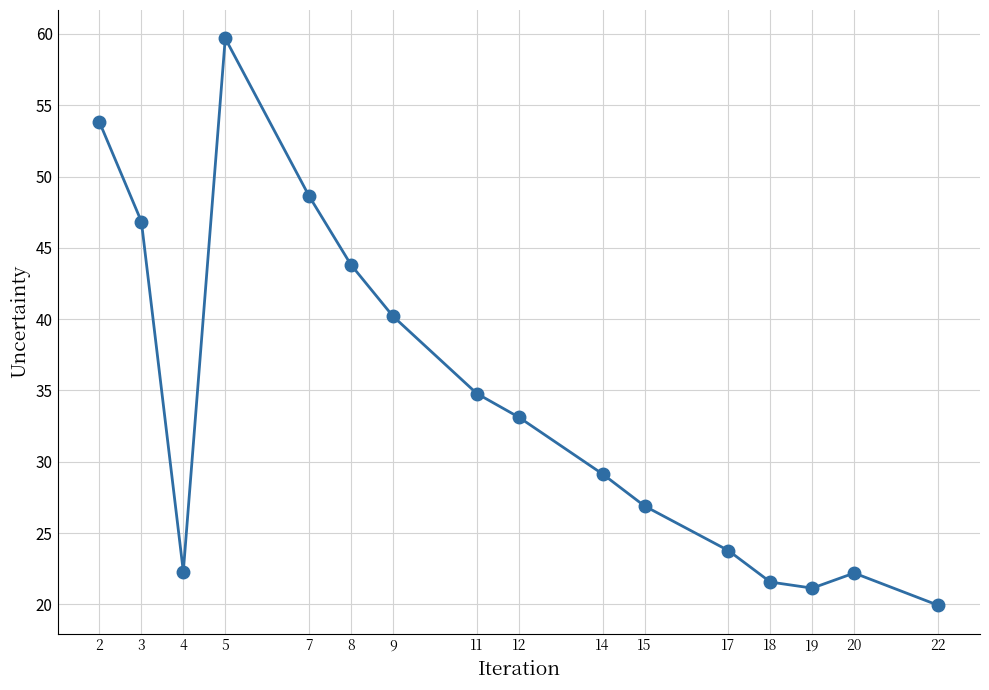

Between 4 and 2, which is larger?

2